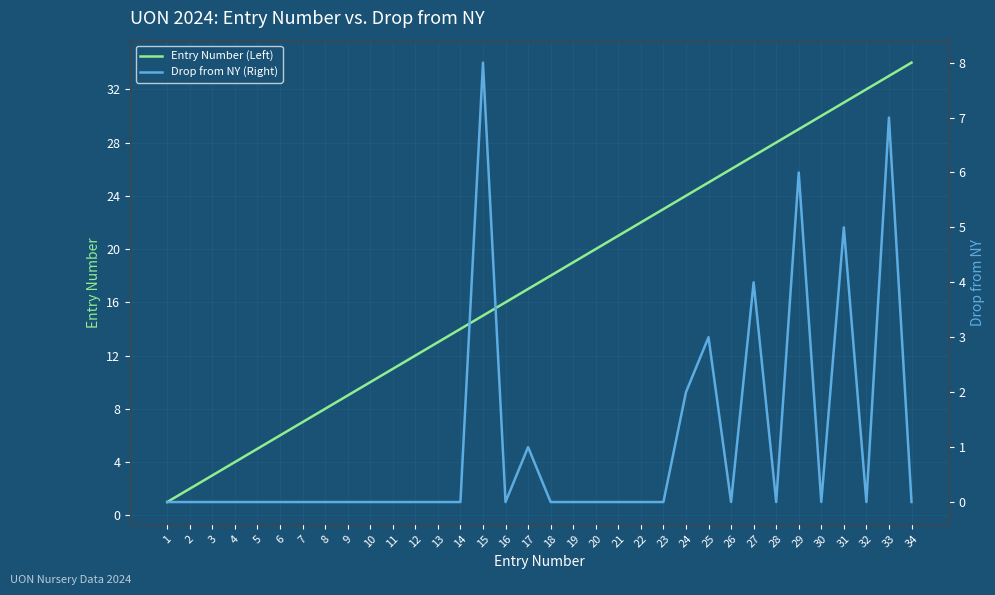

Which has a higher value, 25 or 7?

25